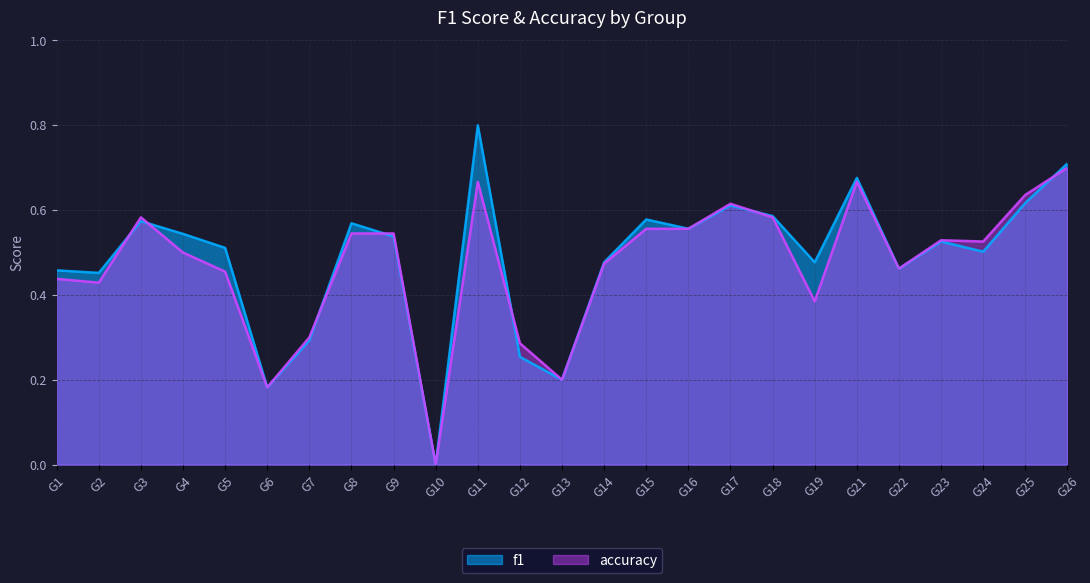

How many lines are shown in the chart?

2